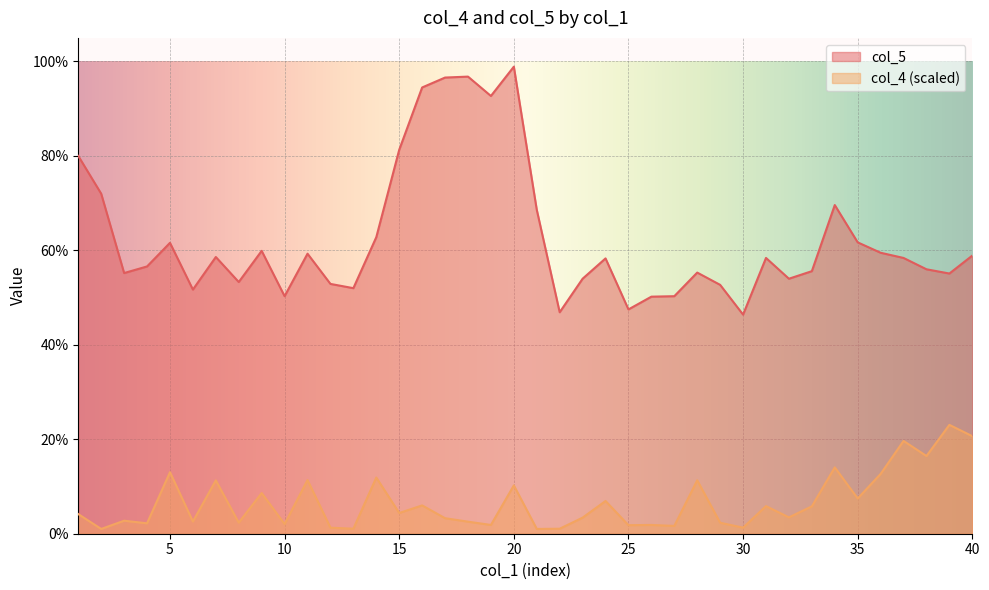

True or false: col_4 has a value of 12.7 at 36.

True